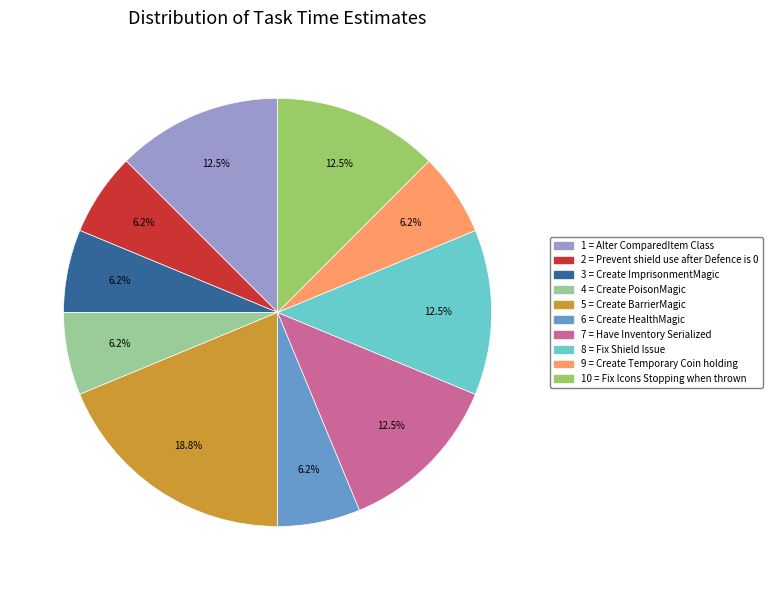

Is there any slice that represents more than half of the pie?

No